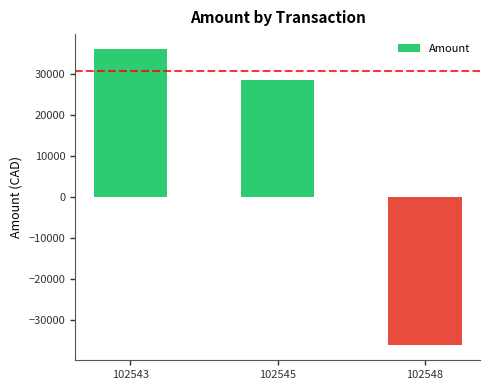

Is it true that the value at 102543 is 58197.3?

False